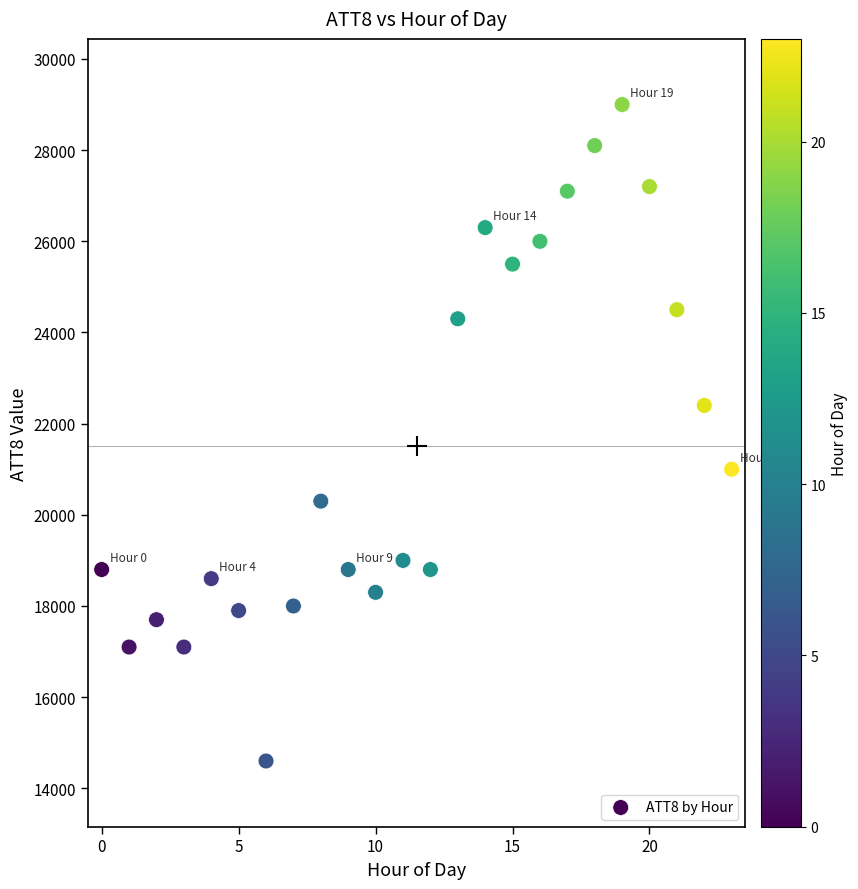

What is the range of Y values (max minus min)?

14400